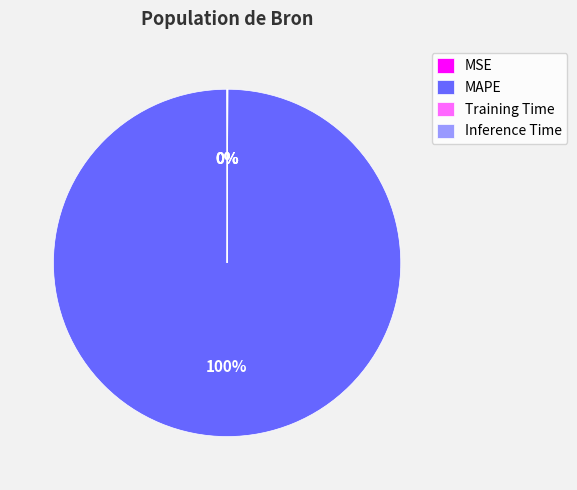

Which slice is the largest?

MAPE